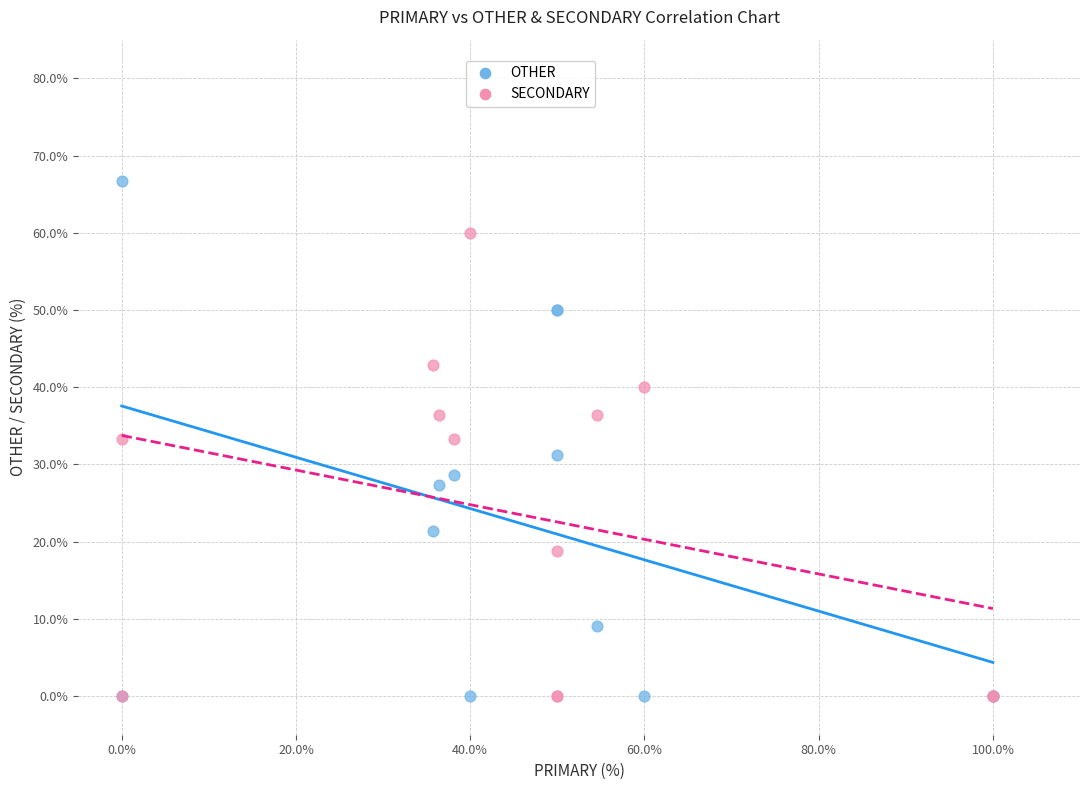

Which series has the largest Y range (max minus min)?

OTHER